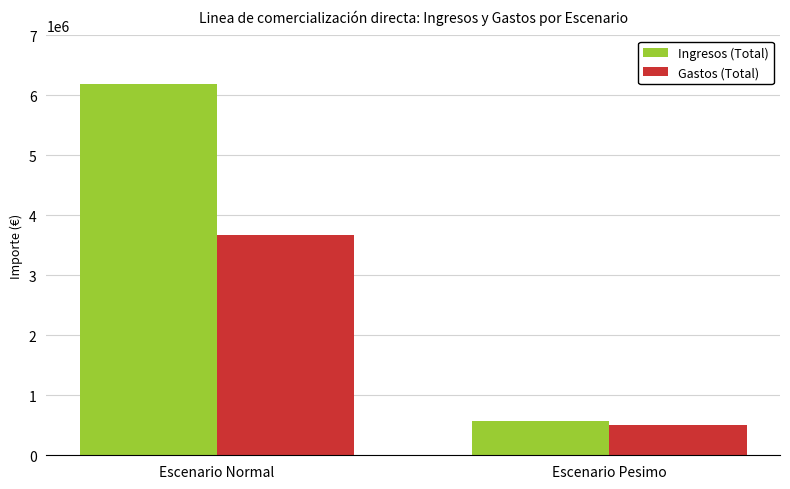

Which label corresponds to the largest value in the chart?

Escenario Normal